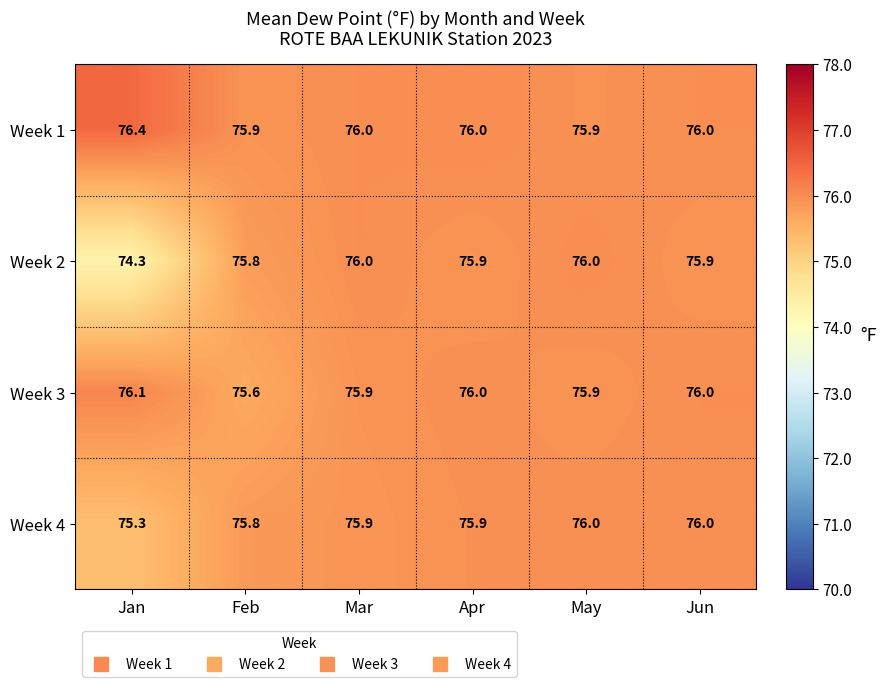

Which series has the largest total across all categories?

Week 1